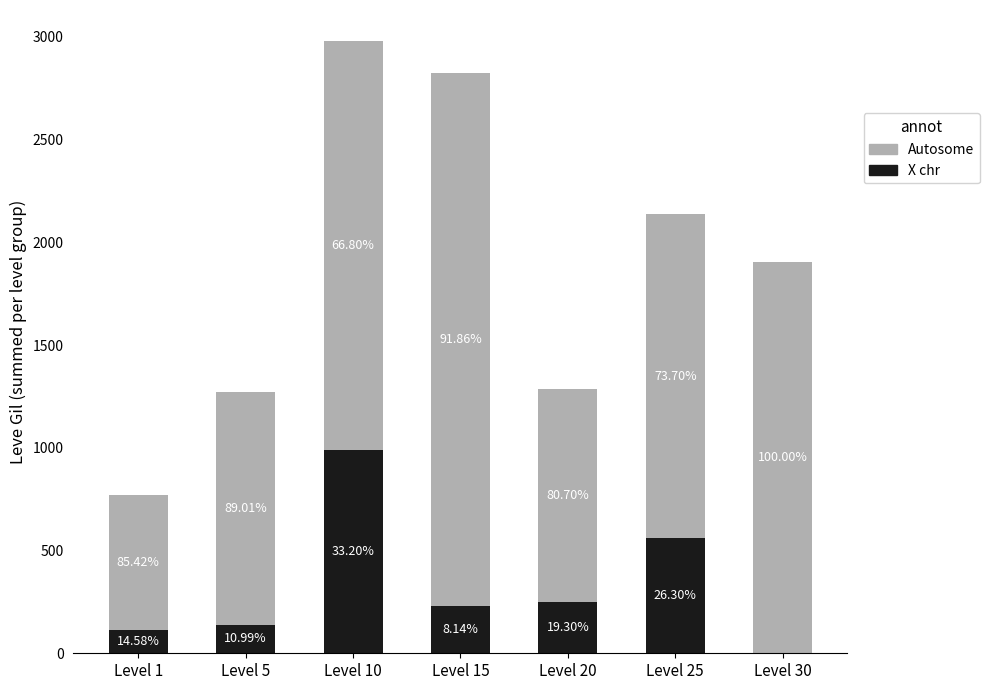

What are all the series names shown in the legend?

Autosome, X chr